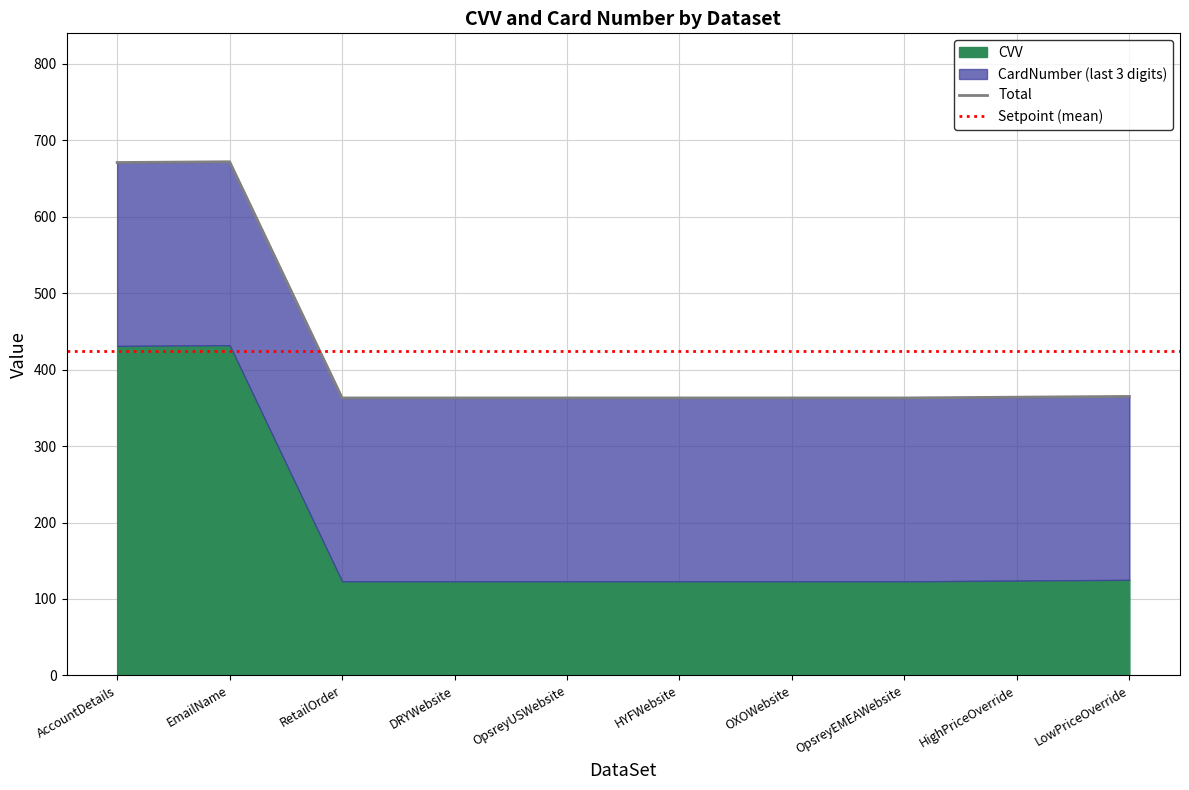

Reading left to right, what are all the values shown in this chart?

671	672	363	363	363	363	363	363	364	365